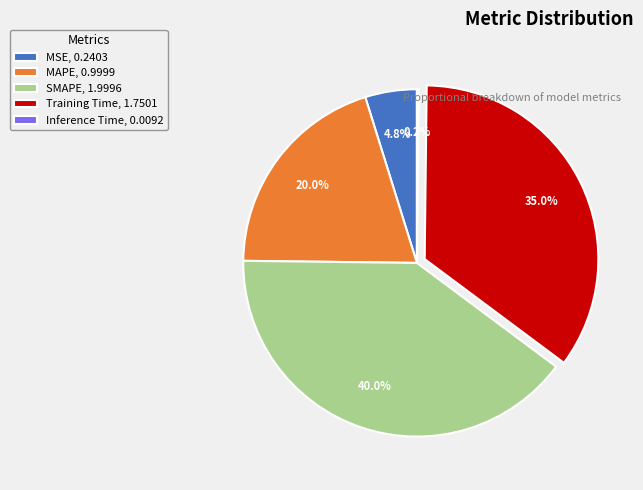

Is there a majority slice in this chart?

No